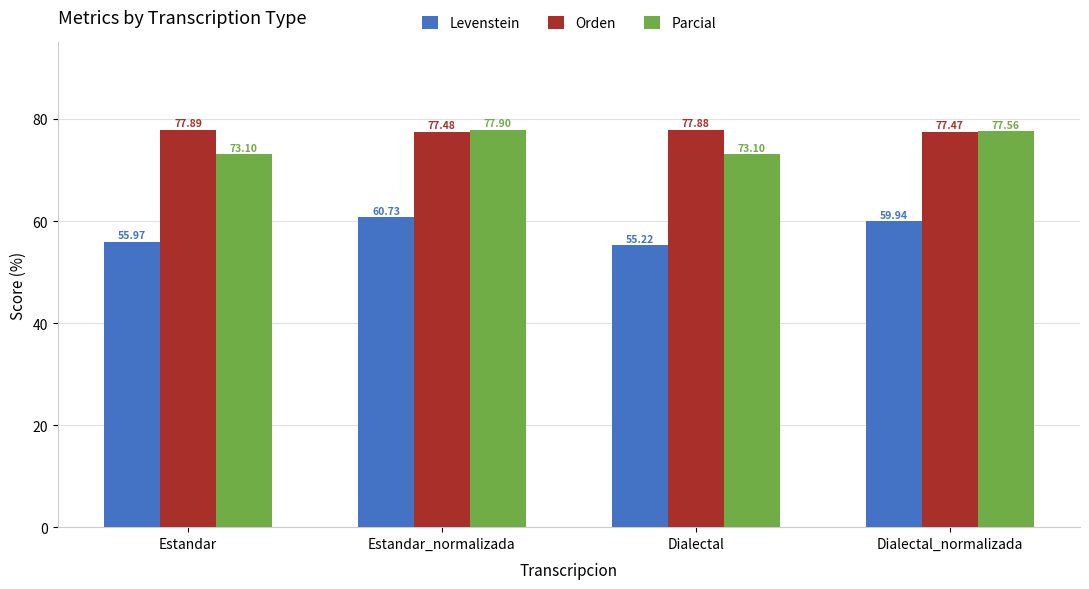

Reading left to right, what are all the values shown in this chart?

Levenstein: Estandar=56.0	Estandar_normalizada=60.7	Dialectal=55.2	Dialectal_normalizada=59.9
Orden: Estandar=77.9	Estandar_normalizada=77.5	Dialectal=77.9	Dialectal_normalizada=77.5
Parcial: Estandar=73.1	Estandar_normalizada=77.9	Dialectal=73.1	Dialectal_normalizada=77.6